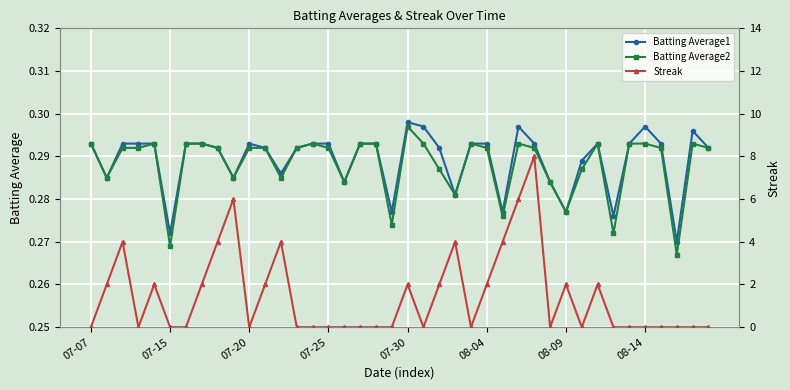

What are all the series names shown in the legend?

Batting Average1, Batting Average2, Streak